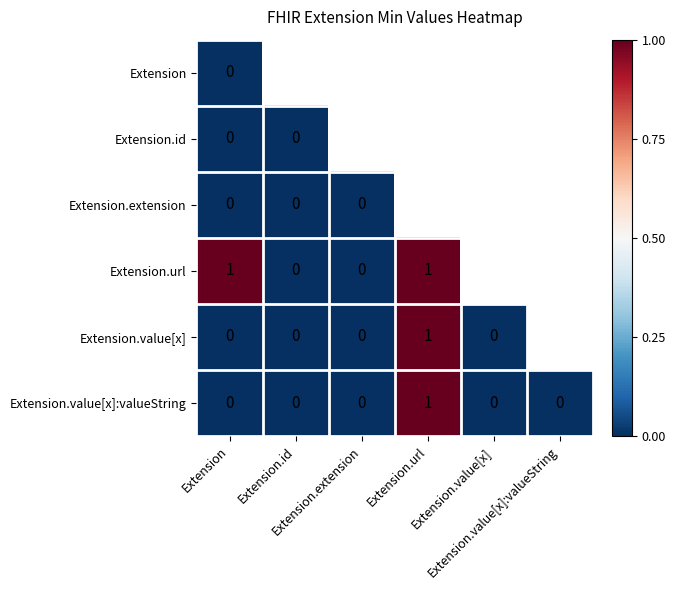

The value of Extension.url at Extension.extension is 1. True or false?

False